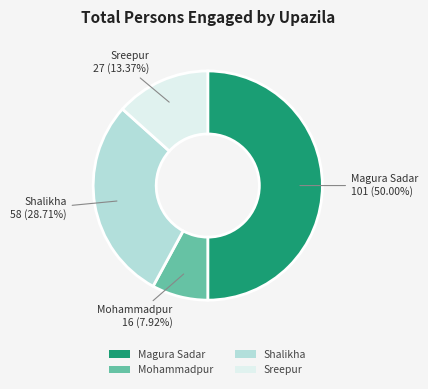

To the nearest percent, what is the combined percentage of Sreepur and Magura Sadar?

63%